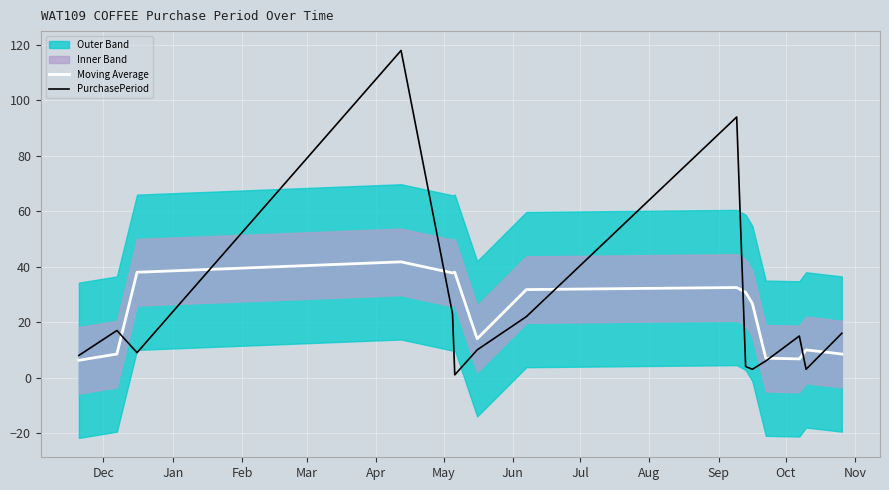

What is the sum of all PurchasePeriod values?

349.0